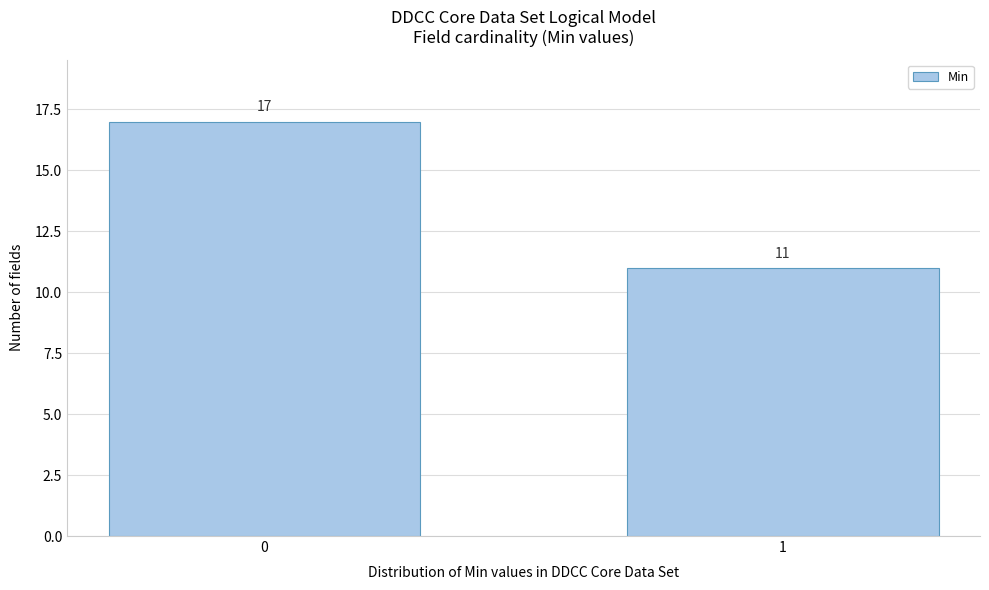

Reading left to right, extract all data points from this chart.

0=17	1=11